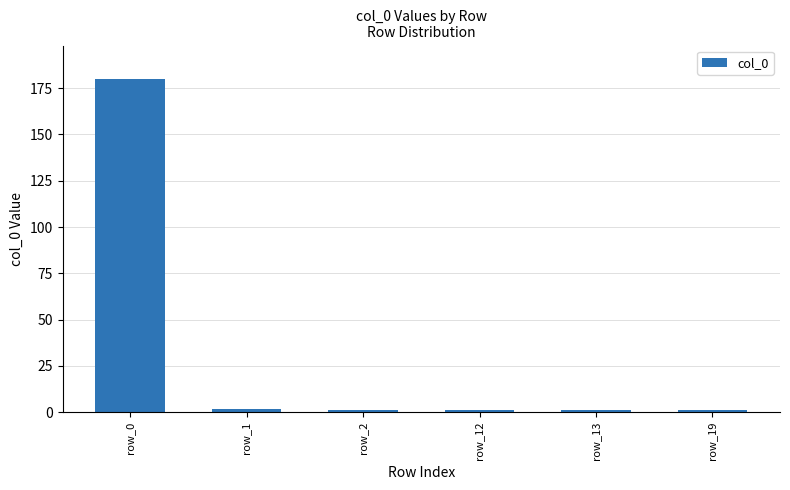

Does the chart contain stacked bars?

No